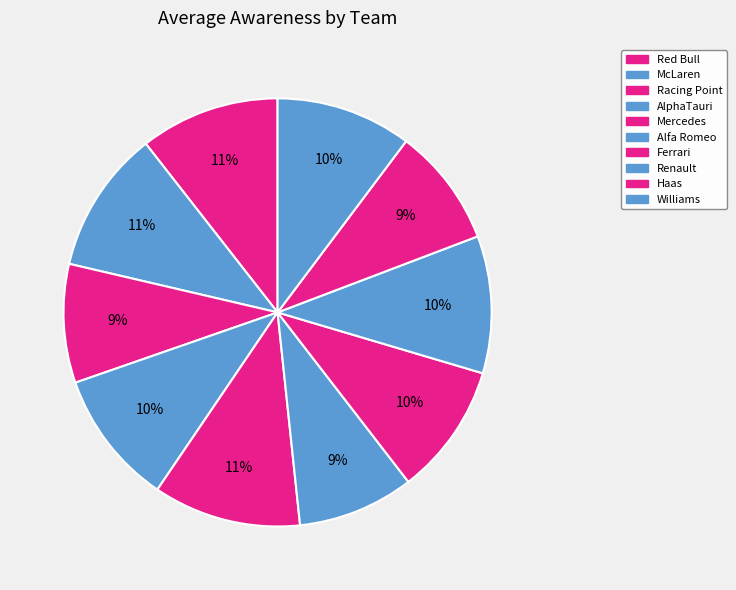

How many slices are in this pie chart?

10